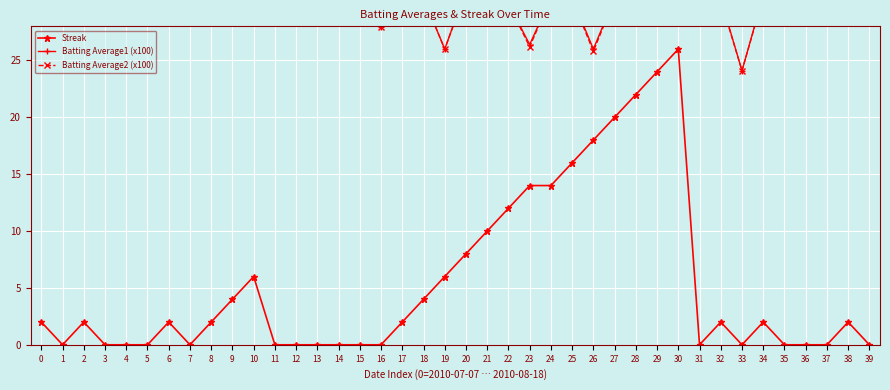

What is the difference between the highest and lowest values at 3?

30.7